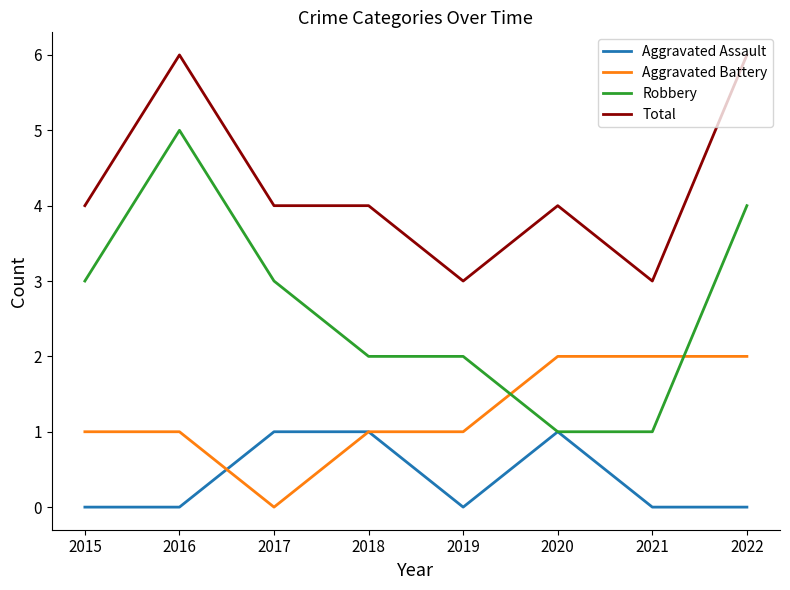

What is the difference between the Aggravated Assault values at 2017 and 2016?

1